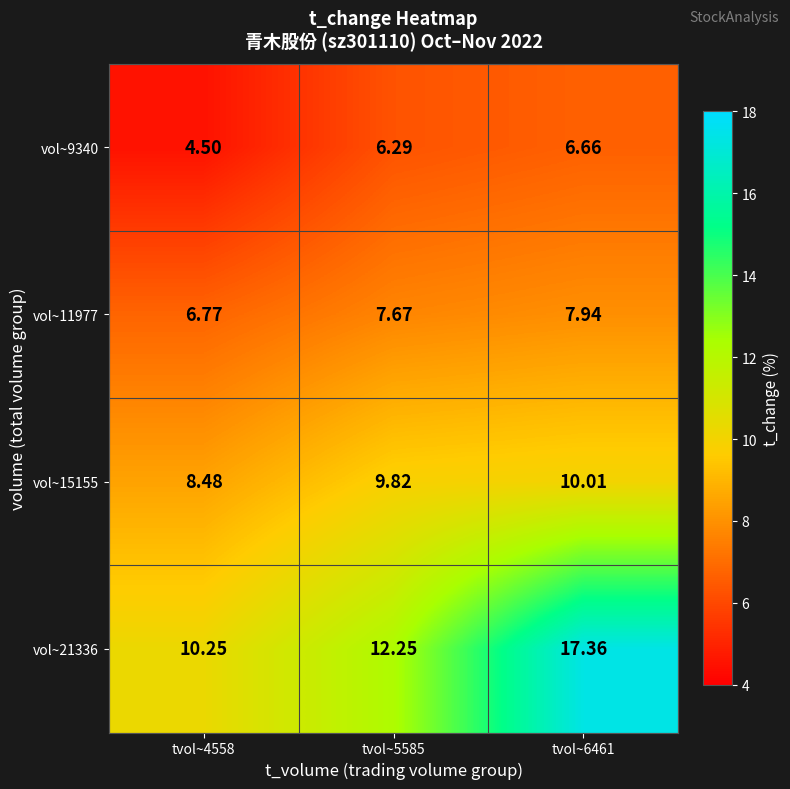

Which series changed the most between tvol~4558 and tvol~6461?

vol~21336